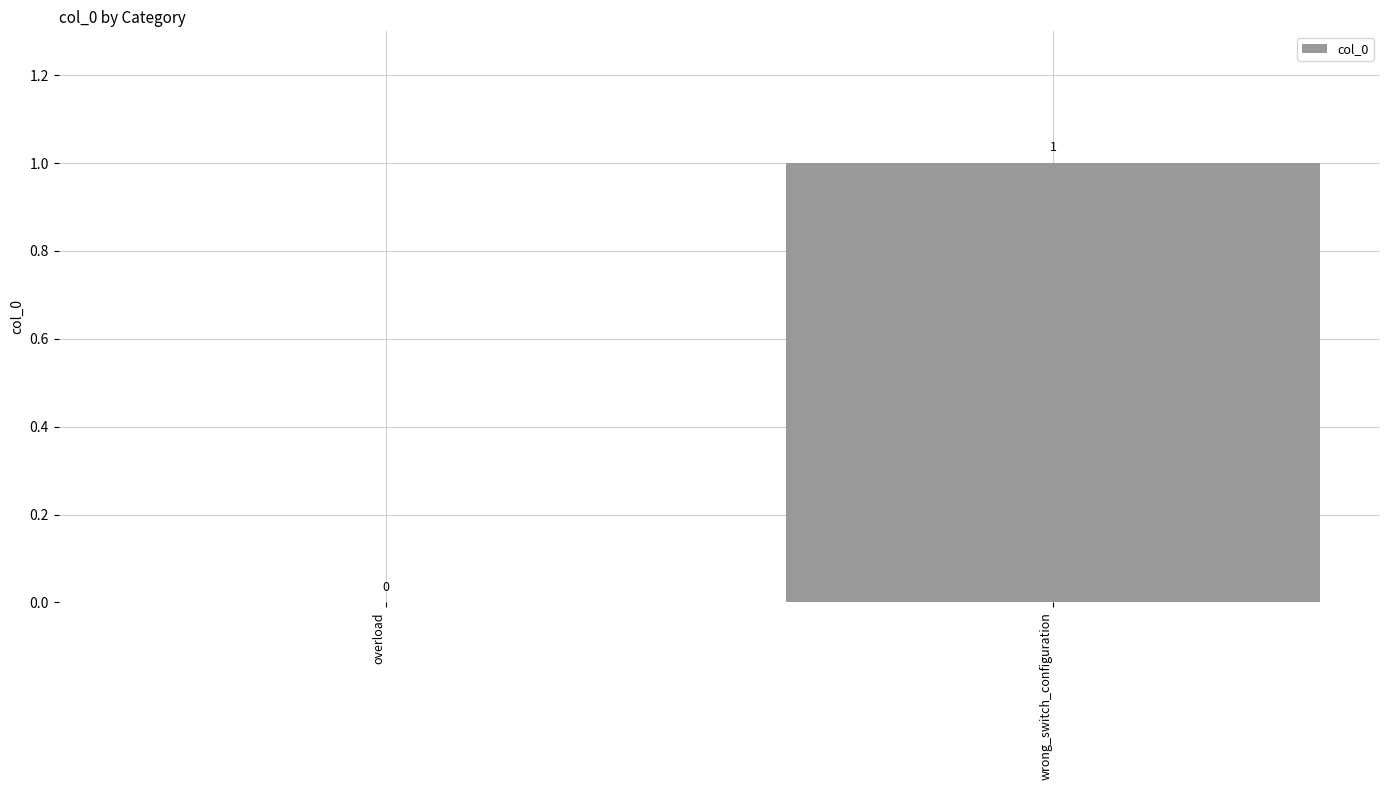

True or false: the data shows 0 at wrong_switch_configuration.

False